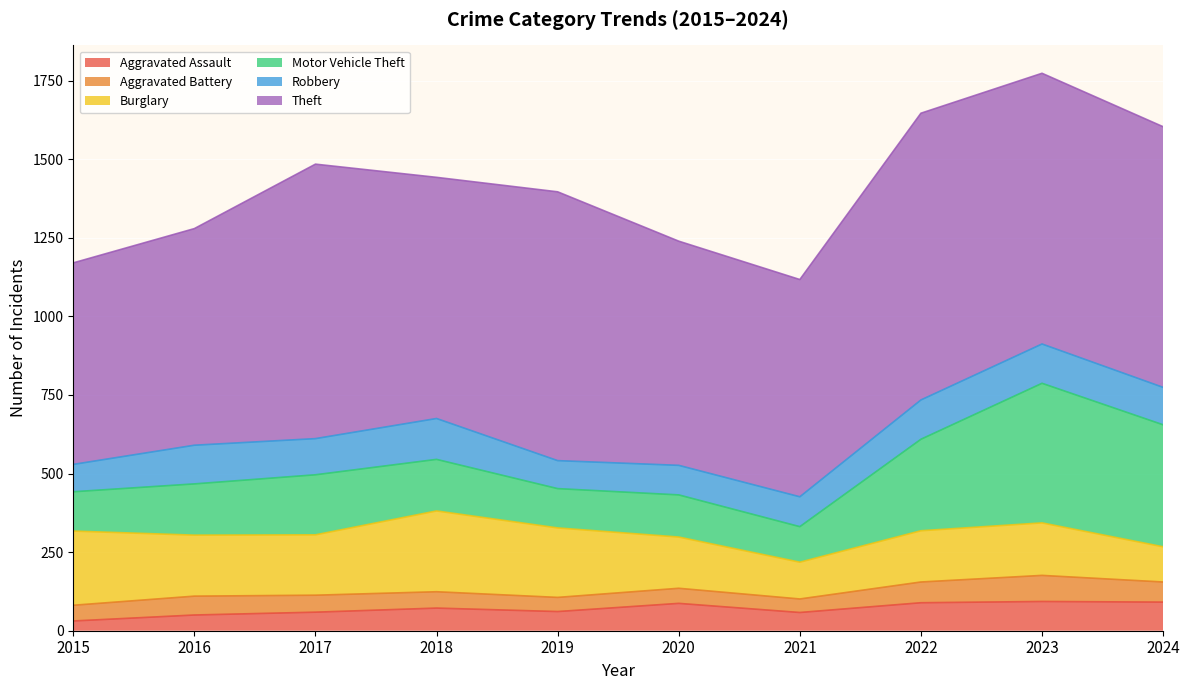

True or false: Robbery has more than 2 interior local peaks.

False